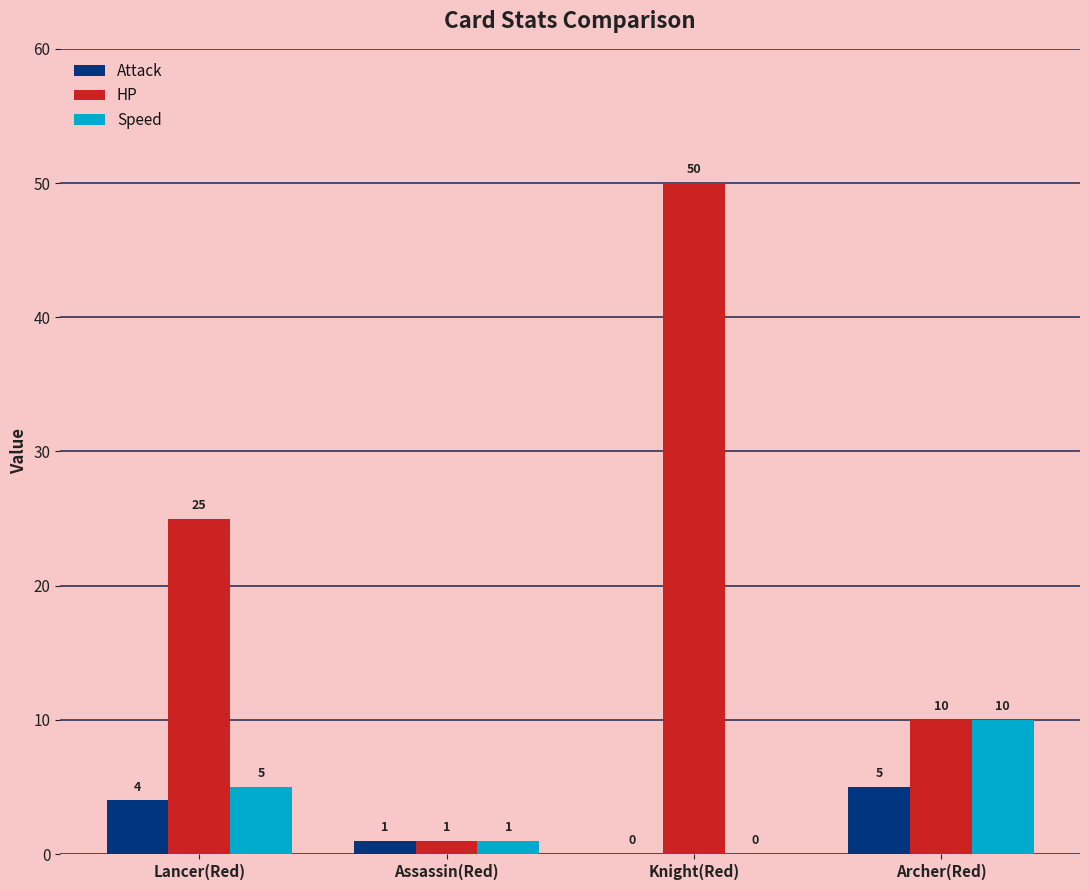

Which series has the largest range (max minus min)?

HP